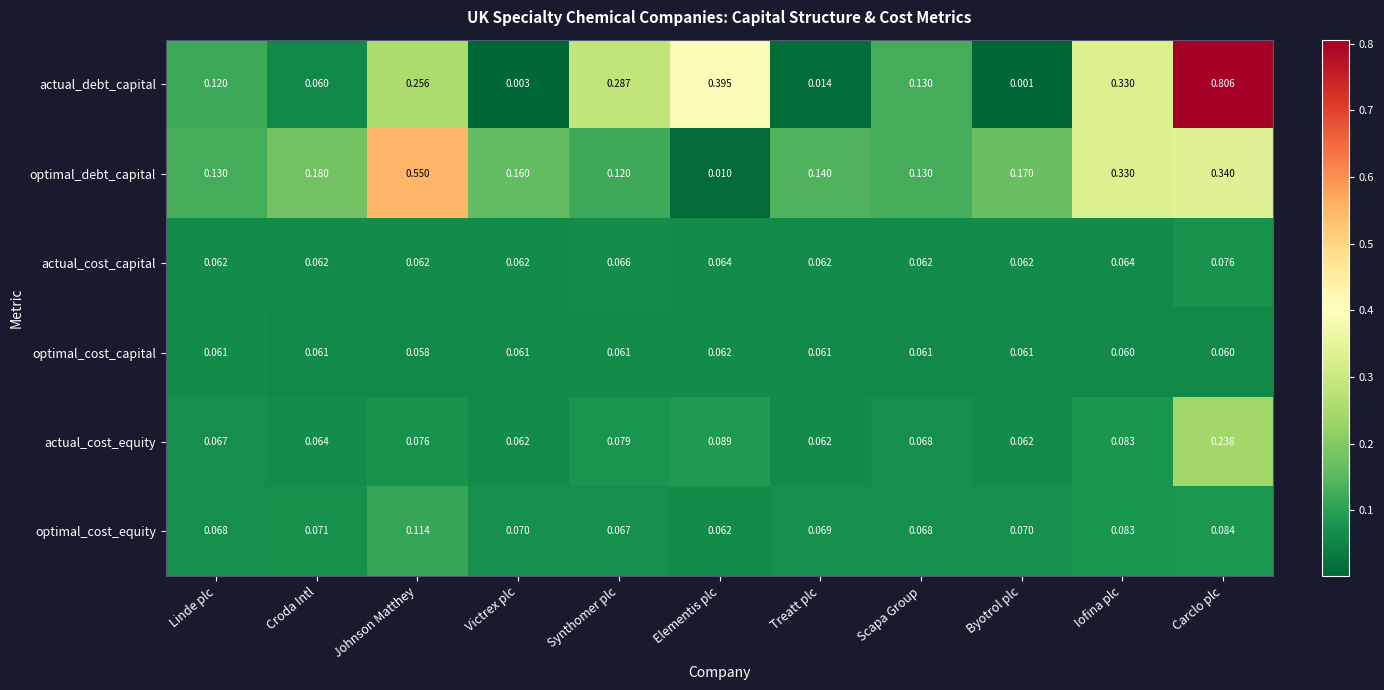

Where is actual_debt_capital nearest to the value 0?

Byotrol plc